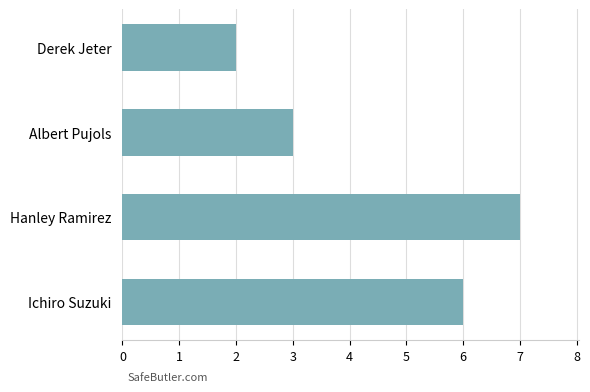

List the labels in order of value, largest first.

Hanley Ramirez, Ichiro Suzuki, Albert Pujols, Derek Jeter